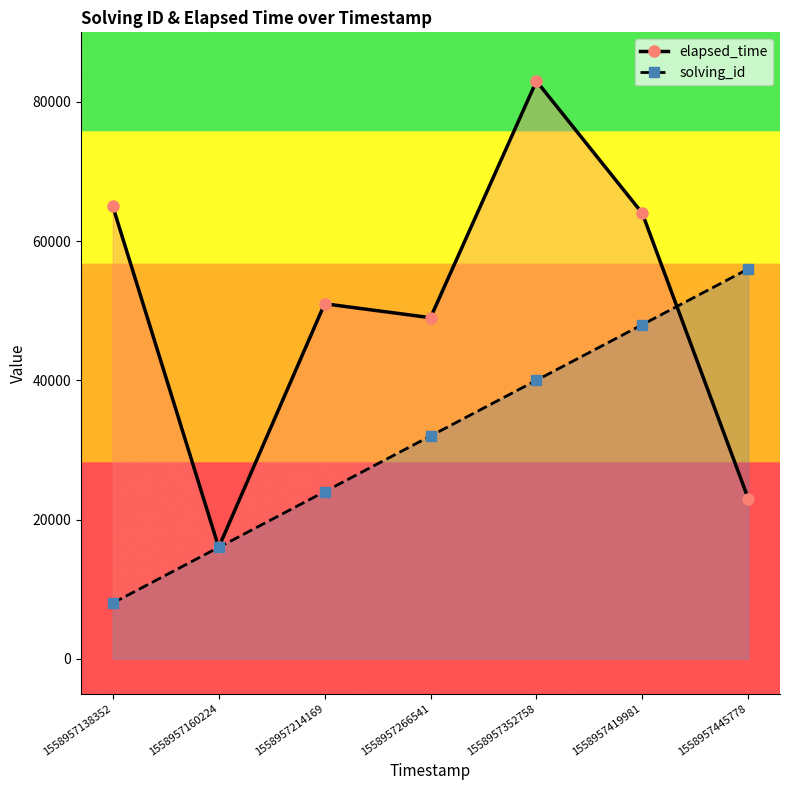

How many data points in solving_id are less than 32000?

3